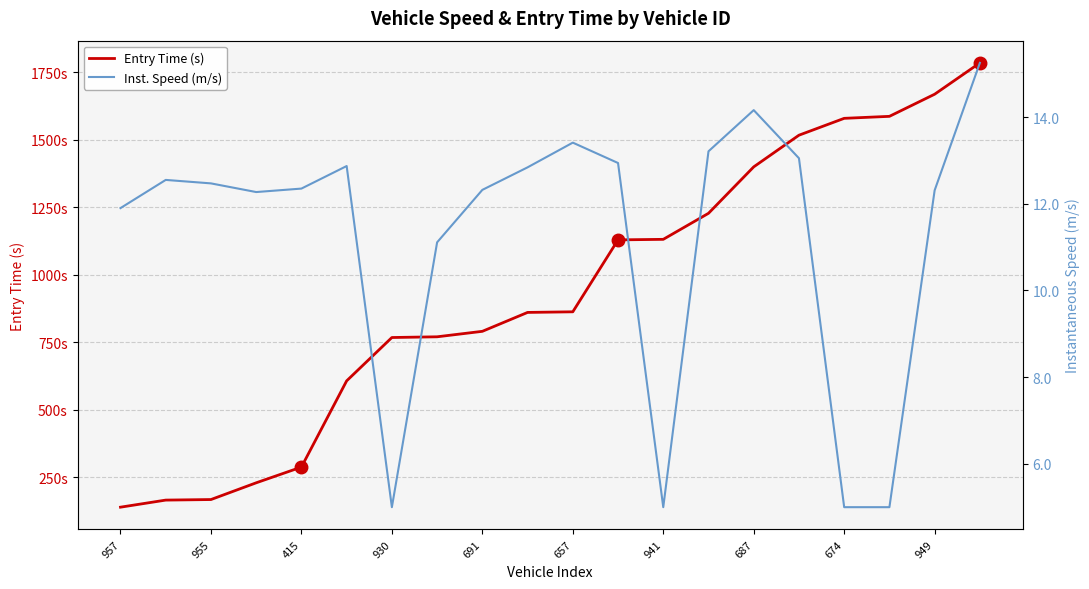

What is the sum of all Entry Time (s) values?

18672.8